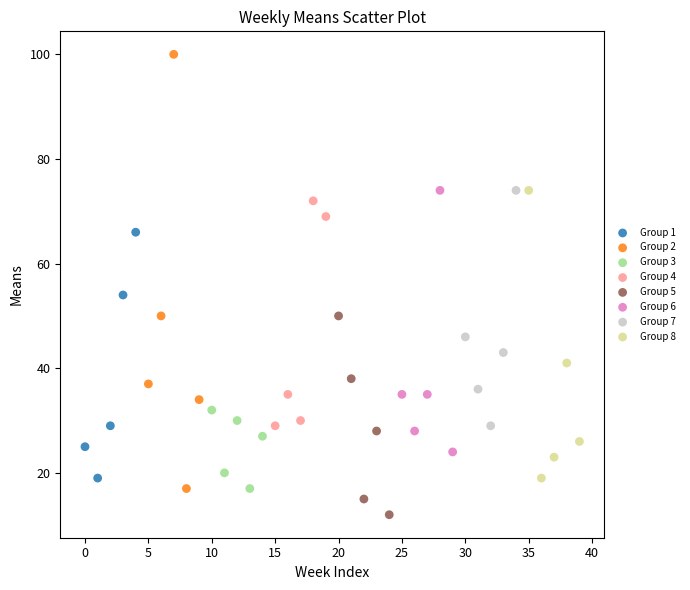

Which series contains the lowest Y value?

Group 5